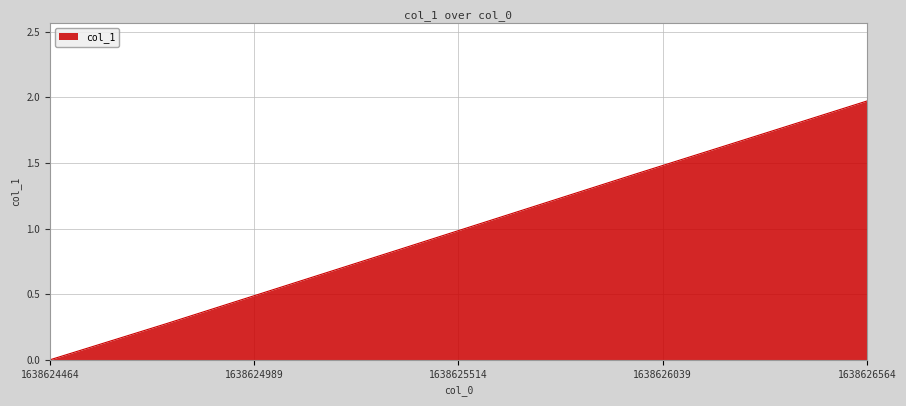

What is the sum of all values?

7.9